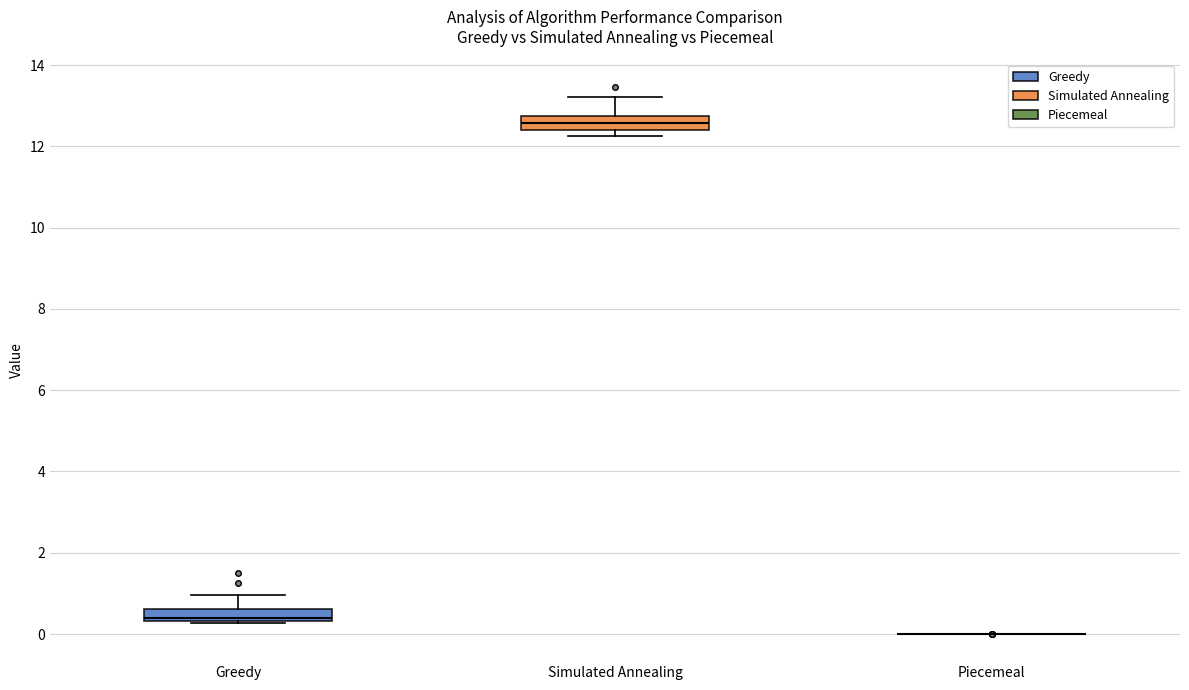

Where is the lower edge of the box for Simulated Annealing on the y-axis? The values are not printed on the chart, so give them approximately, as read against the axis.

12.4